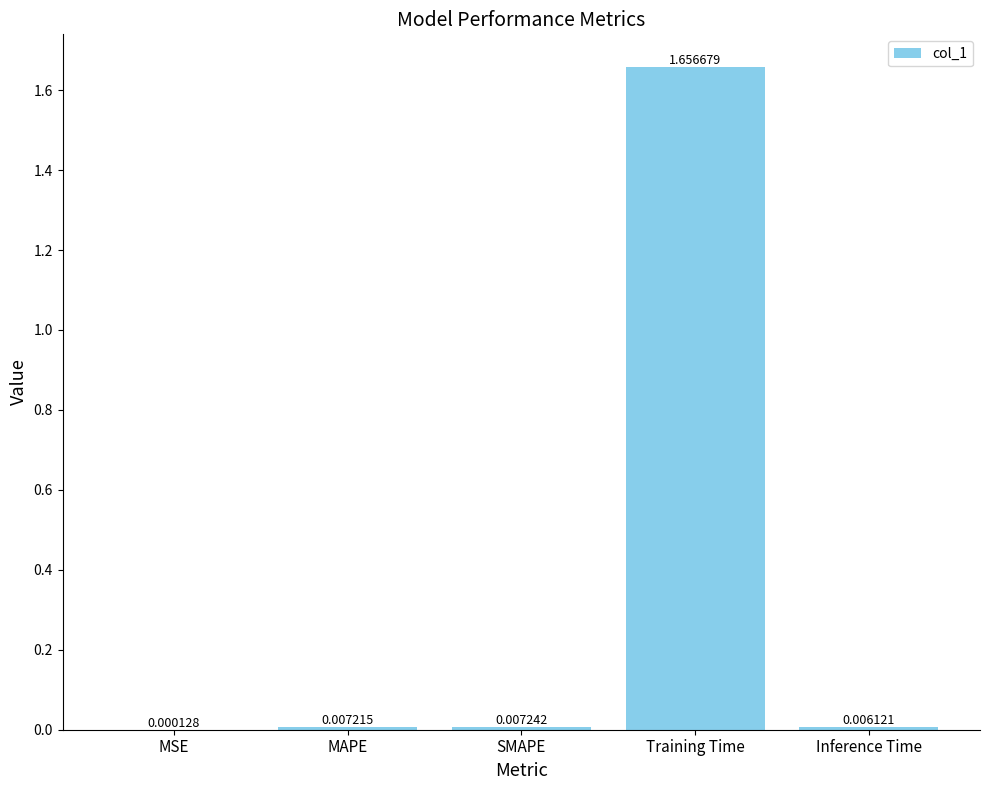

What is the change in value from Training Time to Inference Time?

-1.7